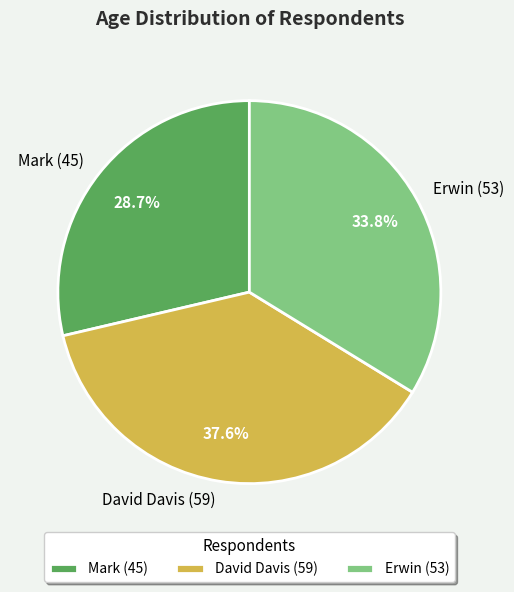

Which has a higher value, Erwin (53) or David Davis (59)?

David Davis (59)